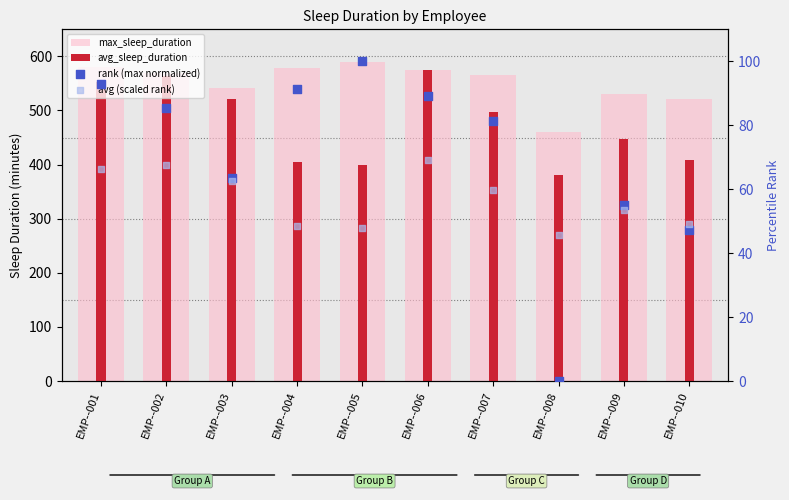

What are all the series names shown in the legend?

max_sleep_duration, avg_sleep_duration, rank (max normalized), avg (scaled rank)